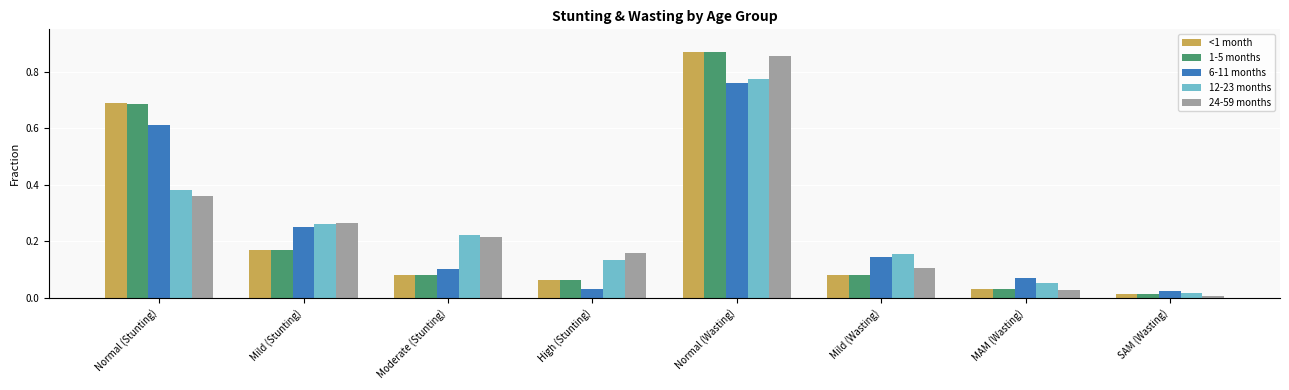

List the labels in order of 24-59 months value, largest first.

Normal (Wasting), Normal (Stunting), Mild (Stunting), Moderate (Stunting), High (Stunting), Mild (Wasting), MAM (Wasting), SAM (Wasting)